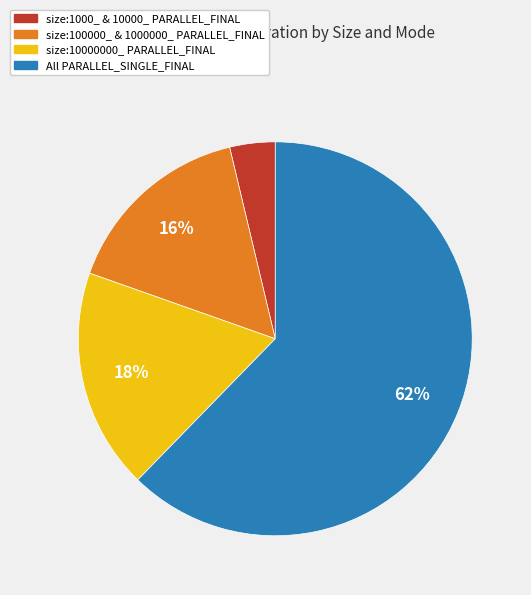

The size:10000000_ PARALLEL_FINAL slice represents 31% of the pie. True or false?

False